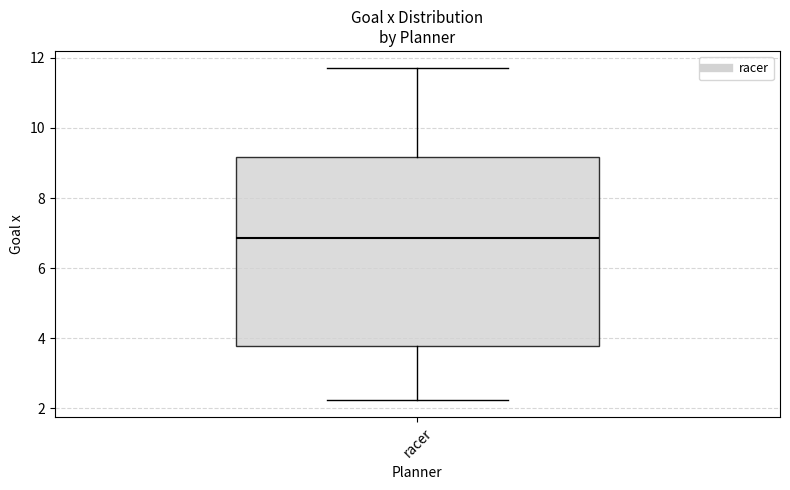

Read this box plot against the y-axis: the position of the median line, the range covered by the box, and the ends of both whiskers. The values are not printed on the chart, so give them approximately, as read against the axis.

median 6.8, box 3.8 to 9.2, whiskers 2.2 to 11.8